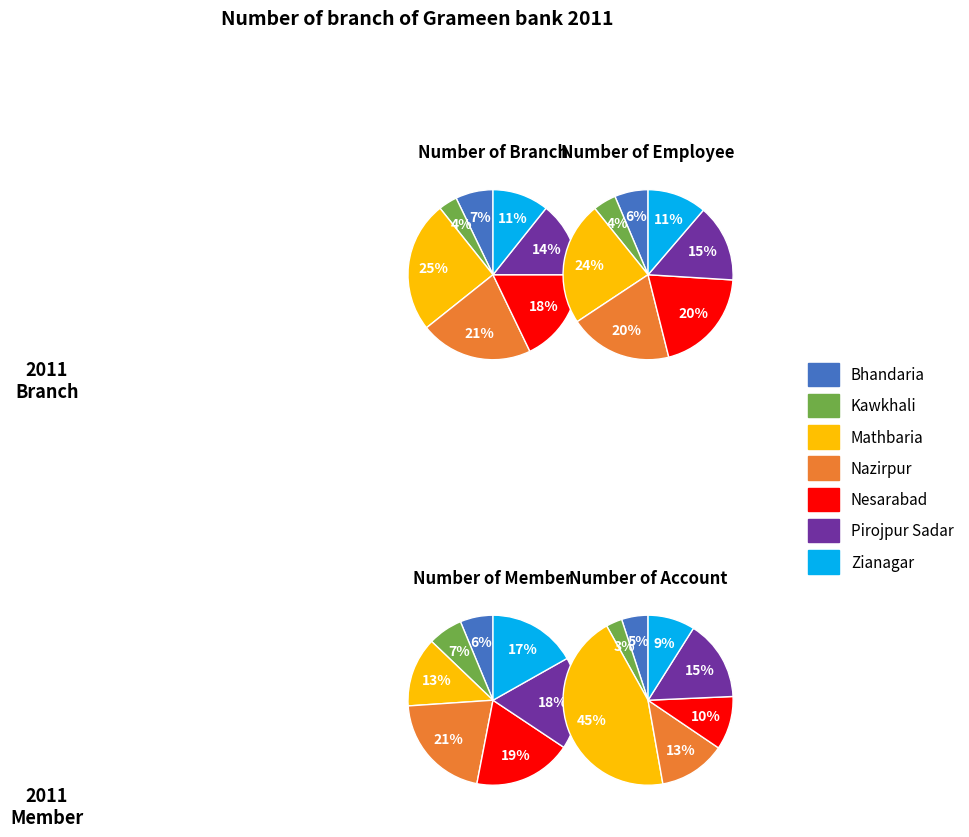

Is there any slice that represents more than half of the pie?

No